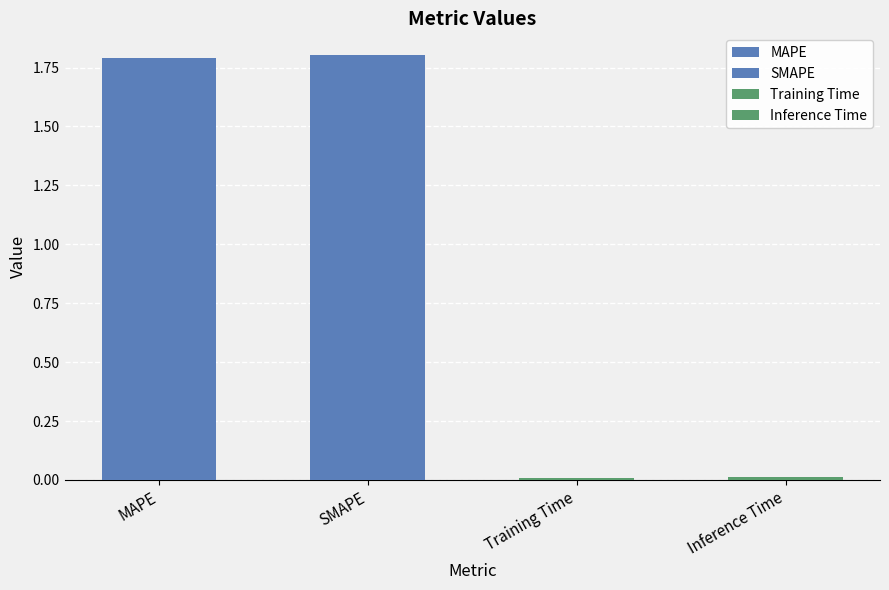

List the labels in order of value, largest first.

SMAPE, MAPE, Inference Time, Training Time